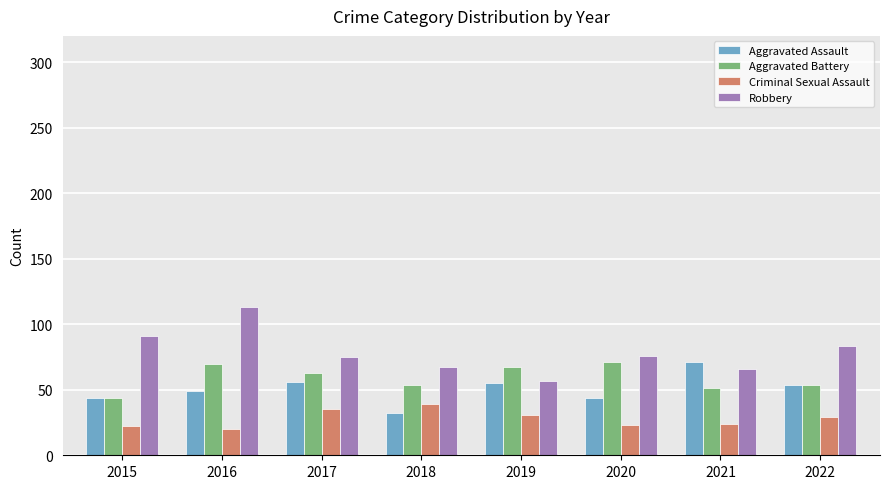

How many data points does each series have?

8